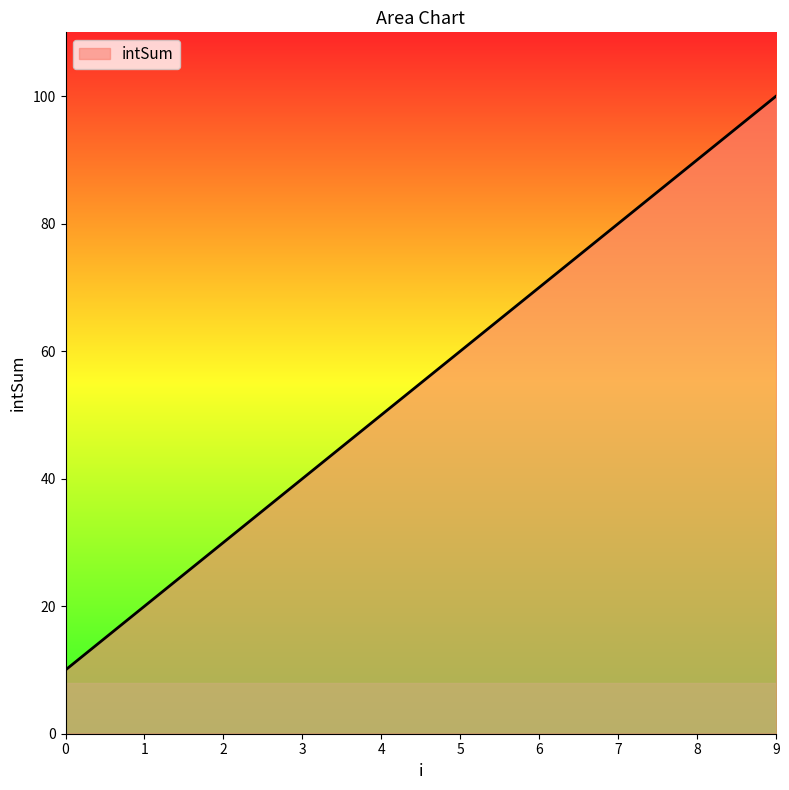

Reading left to right, extract all data points from this chart.

10	20	30	40	50	60	70	80	90	100